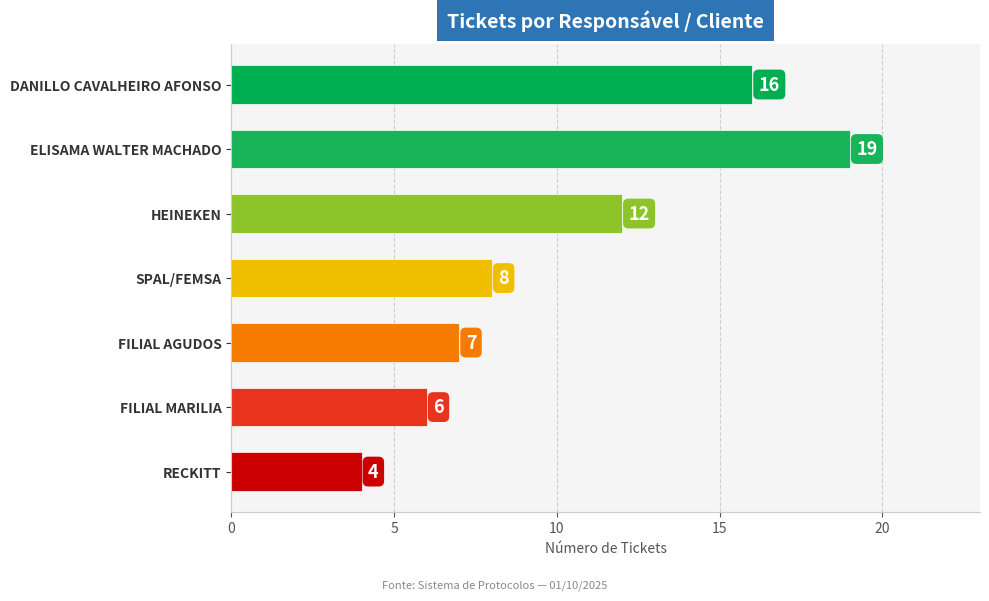

What is the label of the 7th bar from the bottom?

DANILLO CAVALHEIRO AFONSO